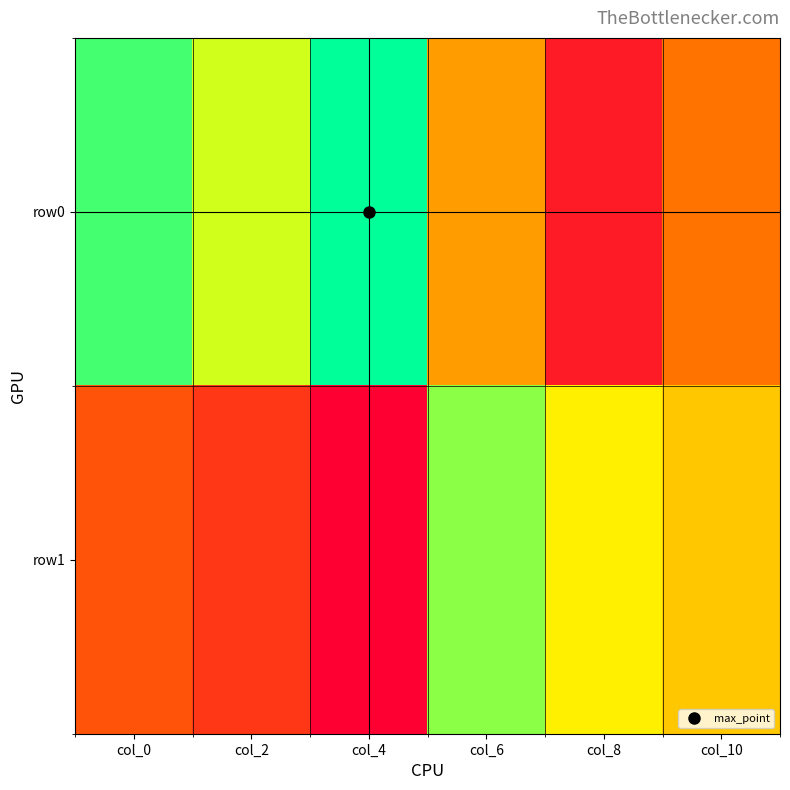

List the series in order of their peak value, lowest first.

row1, row0